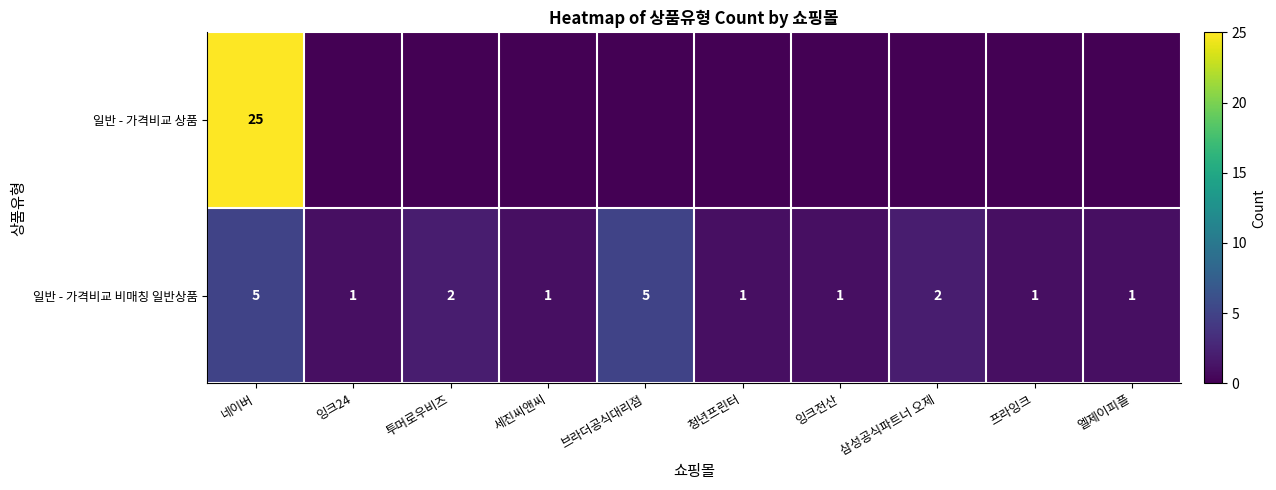

Read the 일반 - 가격비교 비매칭 일반상품 value at 네이버.

5